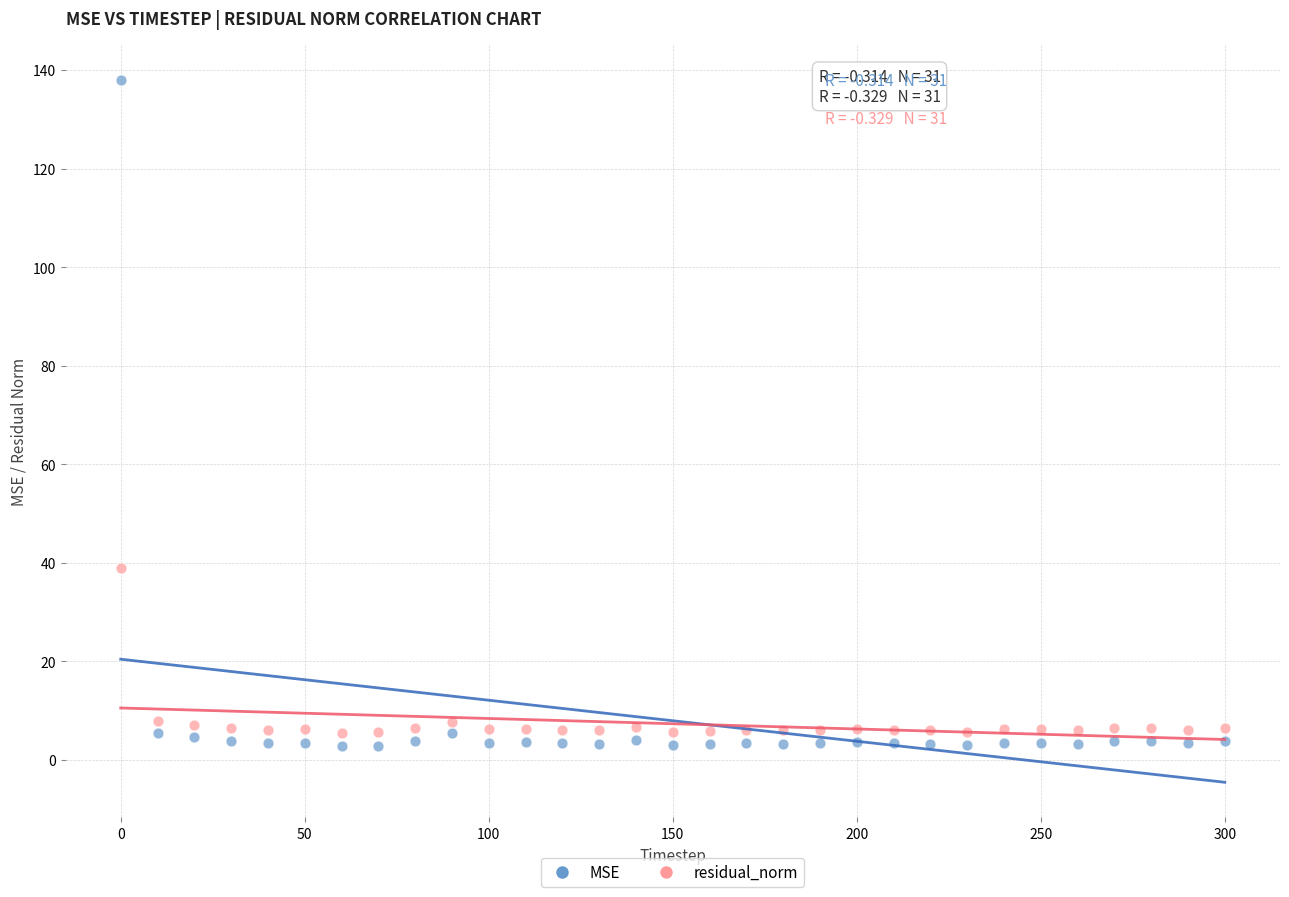

What are all the series names shown in the legend?

MSE, residual_norm